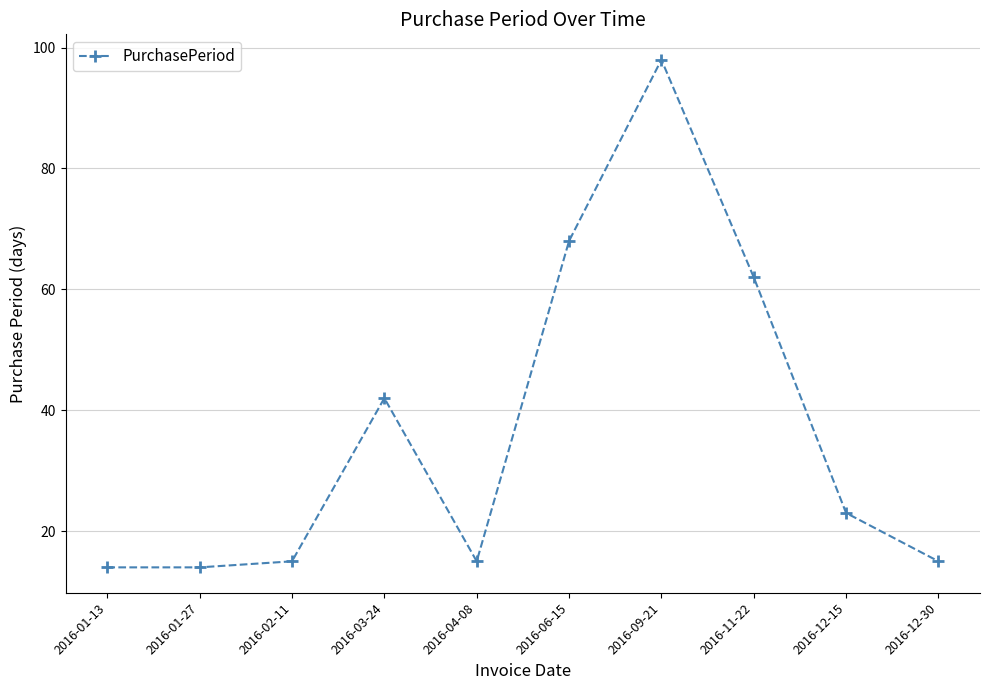

Count the number of data series in this chart.

1